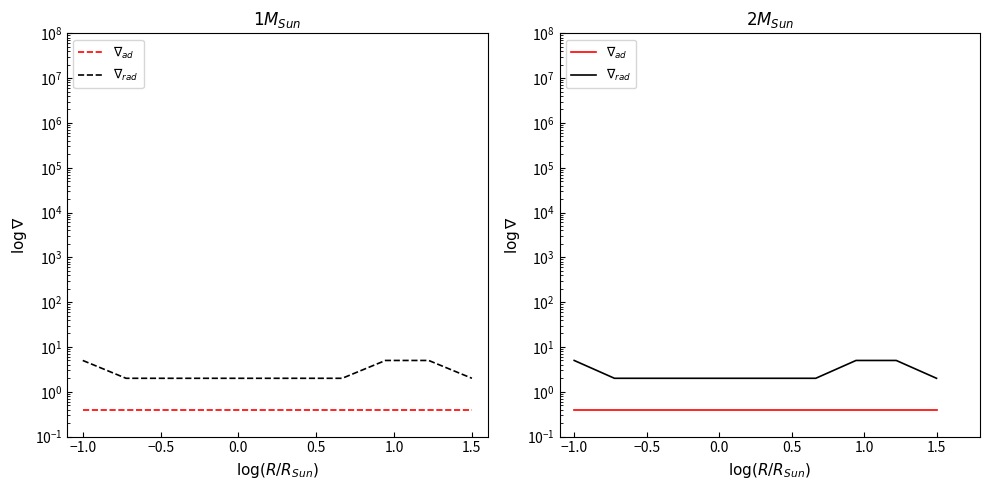

List the series in order of their peak value, lowest first.

$\nabla_{ad}$, $\nabla_{rad}$